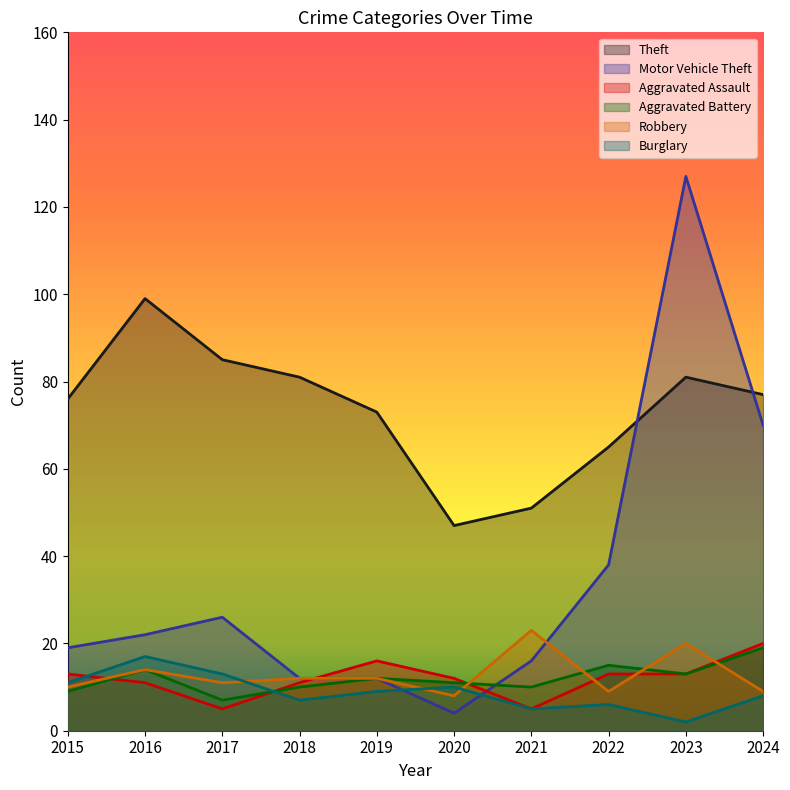

At which label is Aggravated Battery closest to 13?

2023